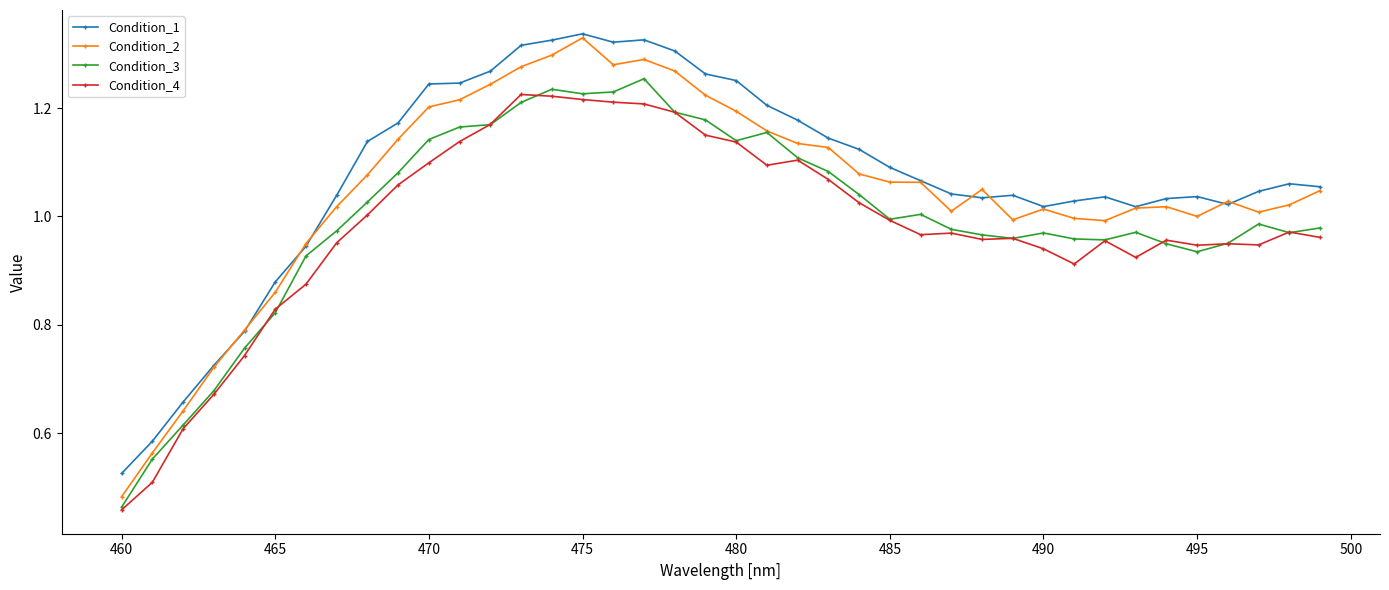

Which series has the widest spread of values?

Condition_2